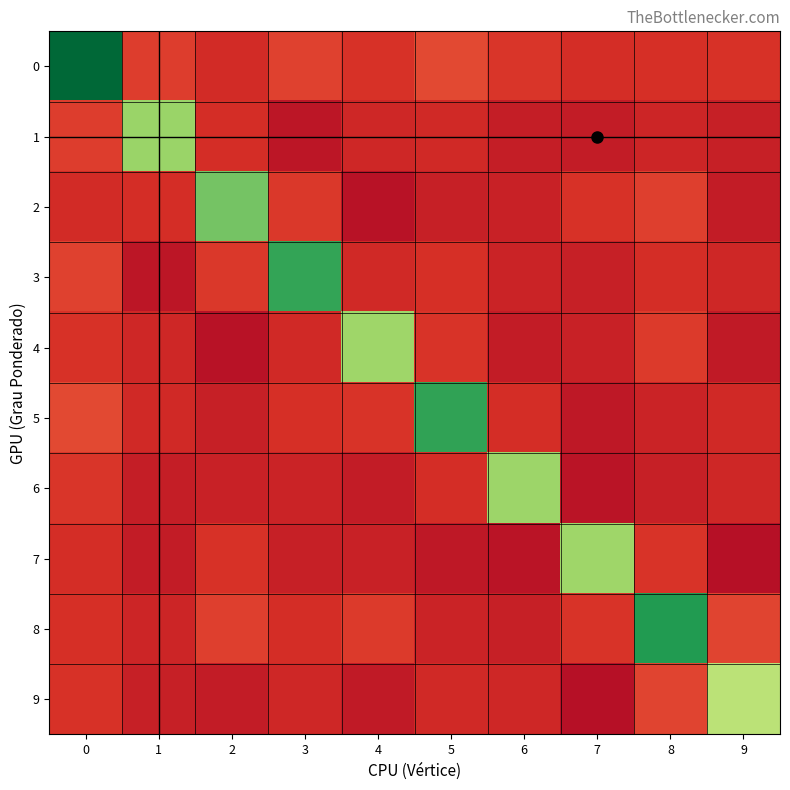

What is the maximum value shown in the chart?

899.9